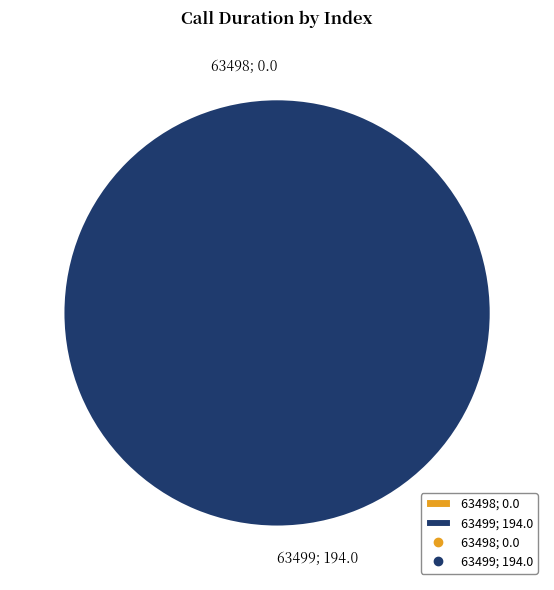

To the nearest percent, what is the difference between the largest and smallest slice percentages?

100%